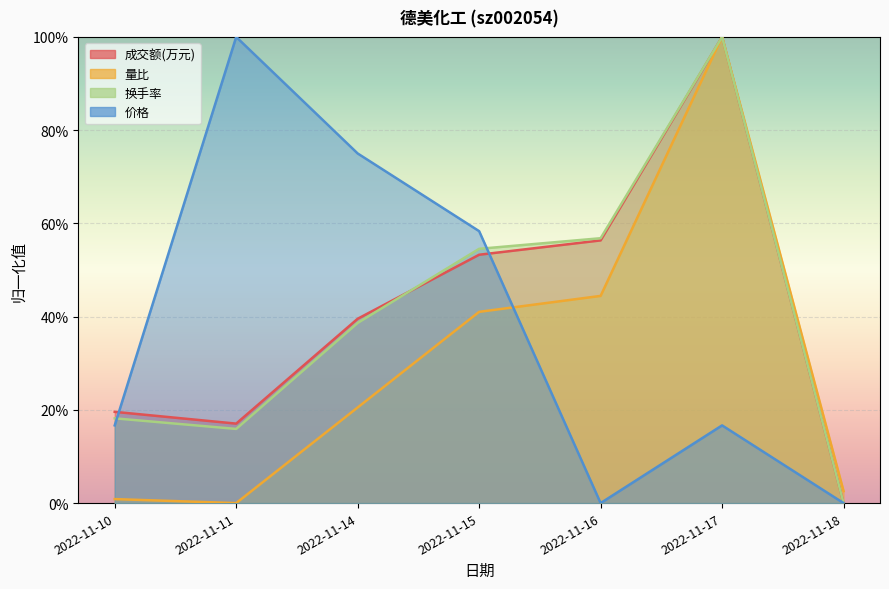

The value of 量比 at 2022-11-17 is 1.0. True or false?

True